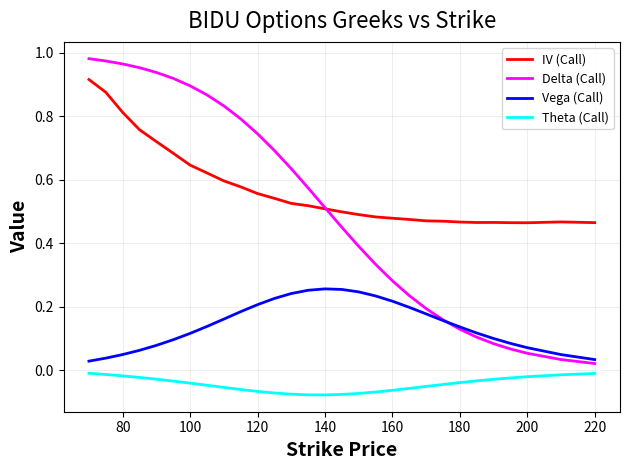

Which series has the widest spread of values?

Delta (Call)